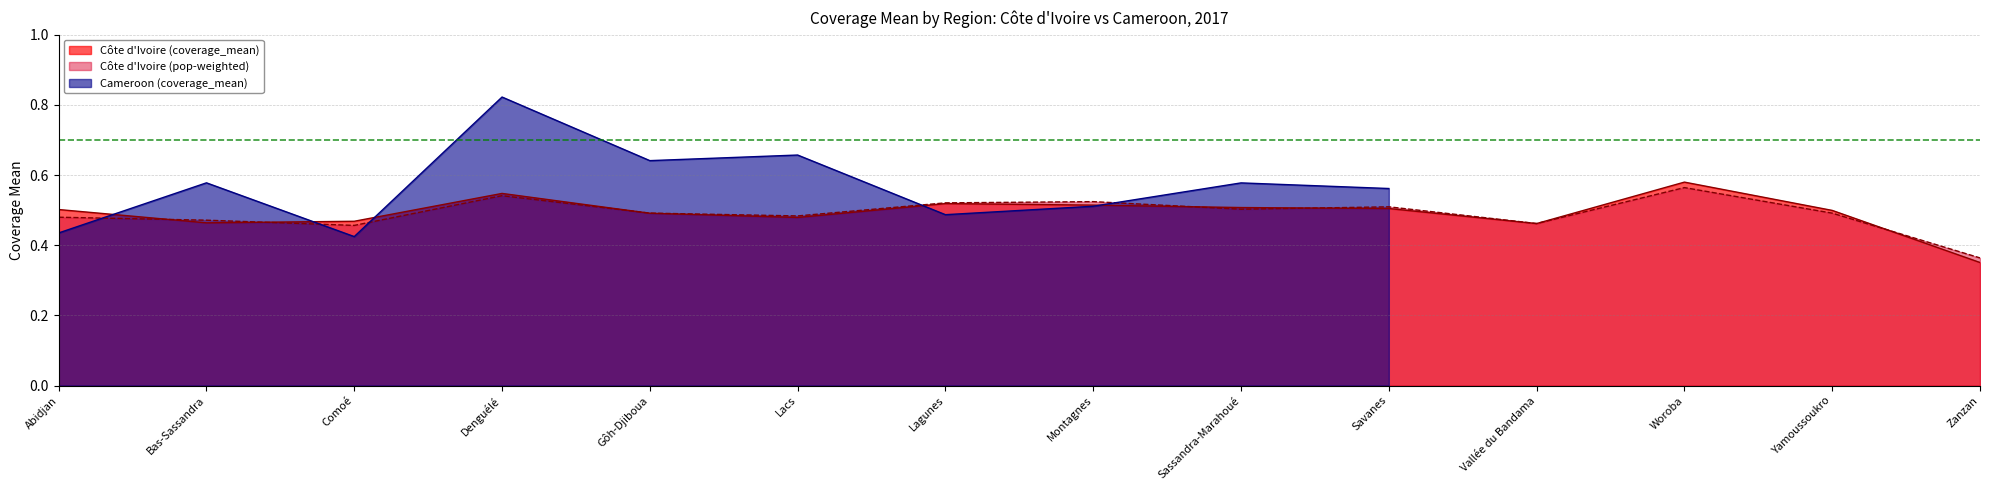

Is it true that Côte d'Ivoire equals 0.8 at Comoé?

False